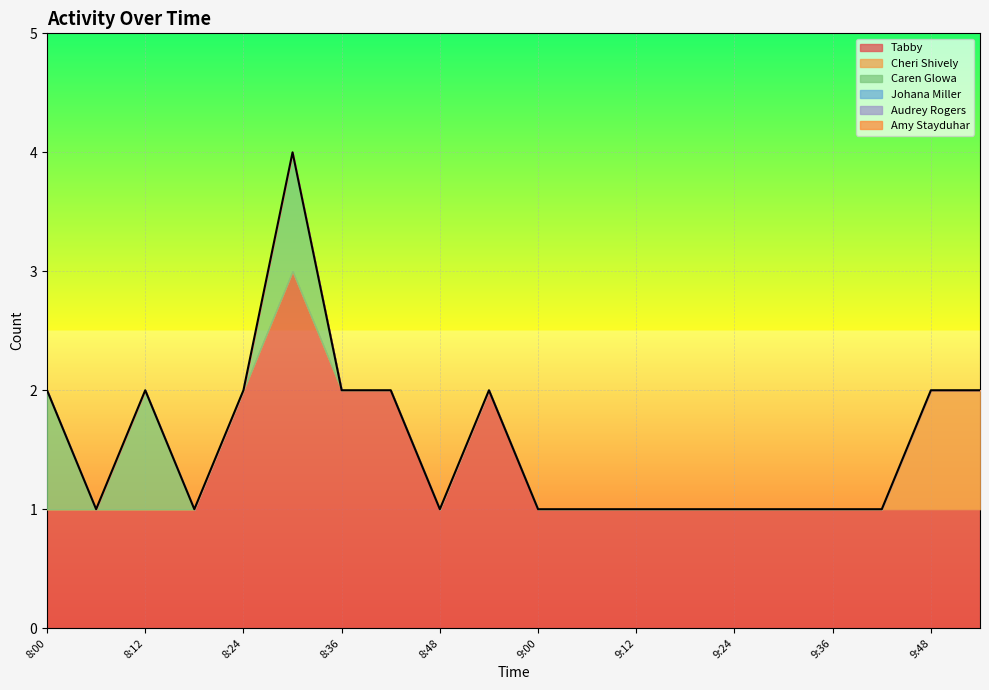

Is it true that Caren Glowa equals -1 at 8:48?

False